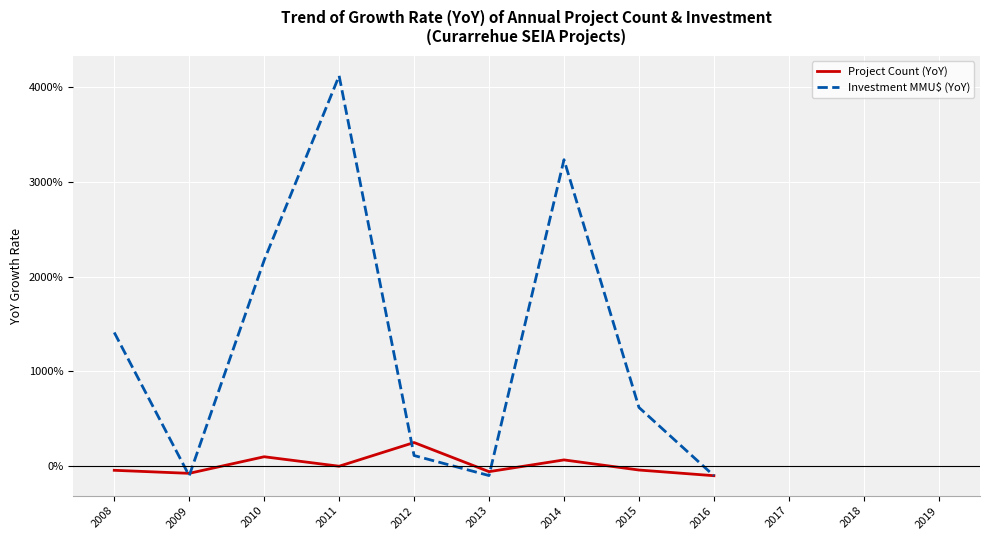

What is the value of the Project Count (YoY) point at the 3rd from the left?

1.0